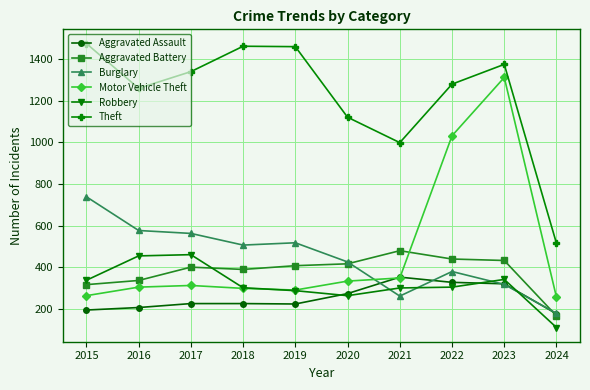

The value of Robbery at 2017 is 460. True or false?

True